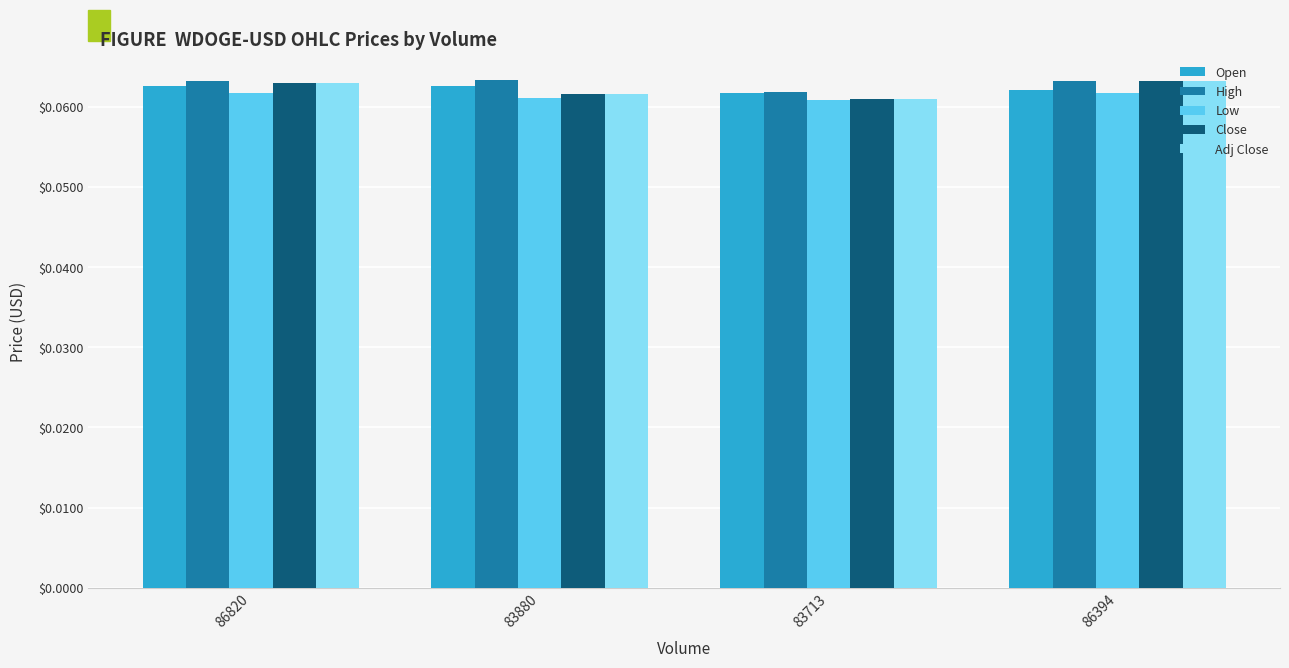

What is the total value across all series at 83880?

0.3